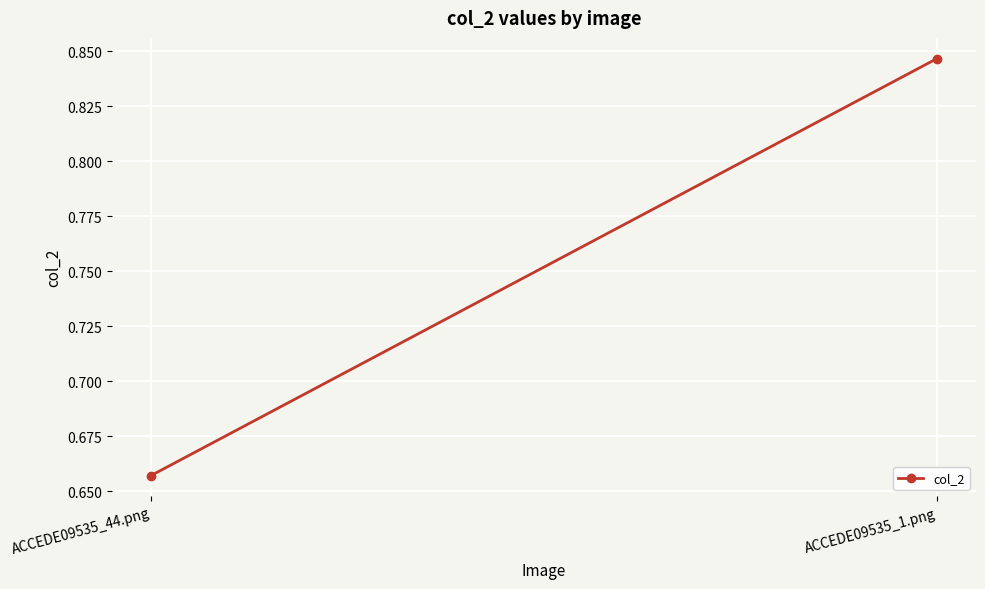

Rank the categories by value from lowest to highest.

ACCEDE09535_44.png, ACCEDE09535_1.png